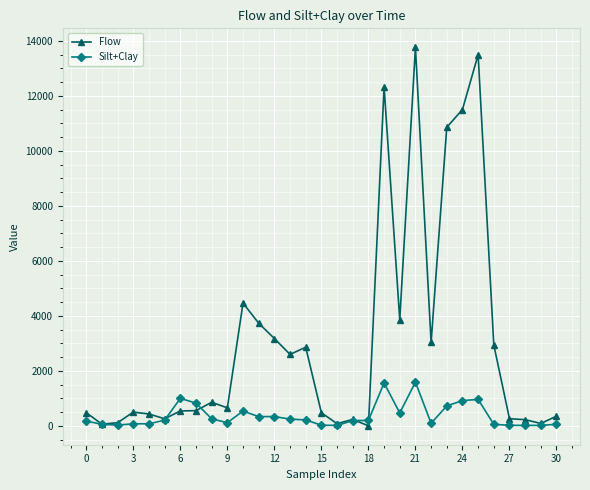

Does the chart display data point markers on the line(s)?

Yes